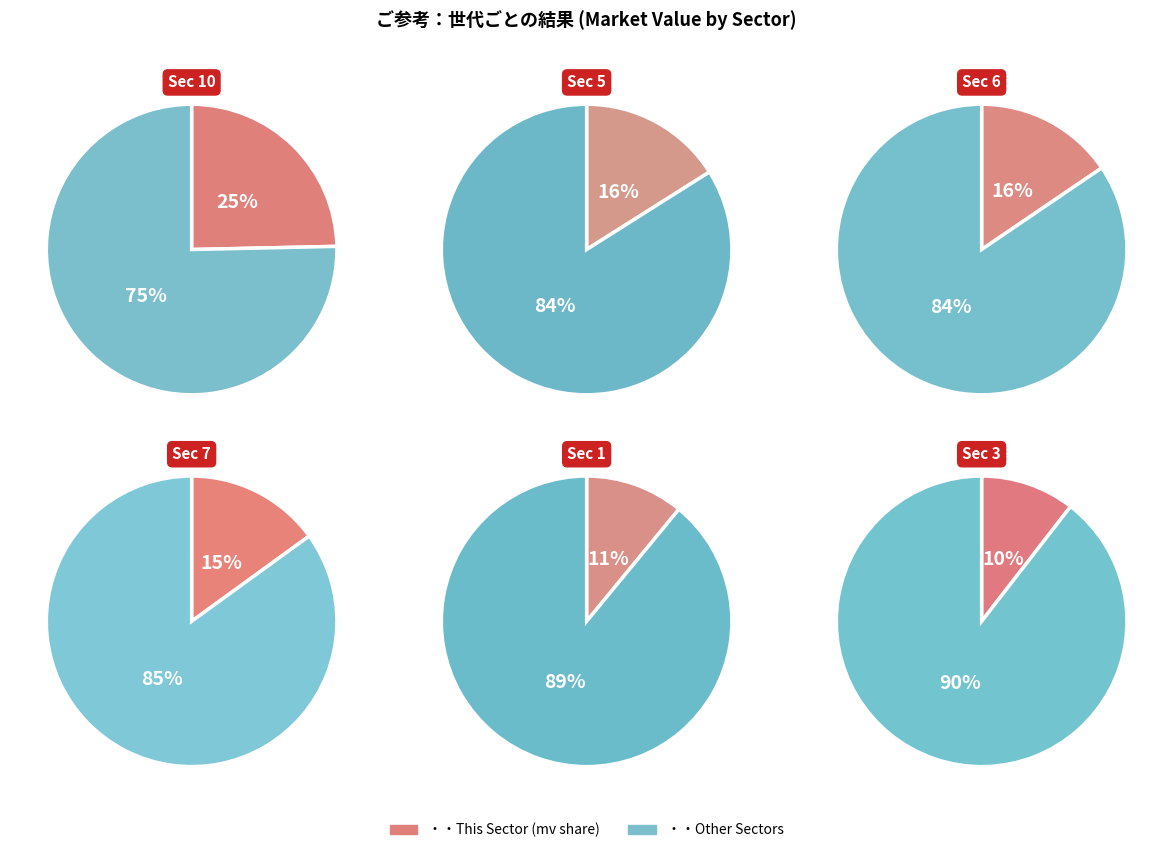

Does 8 represent more than half of the total?

No